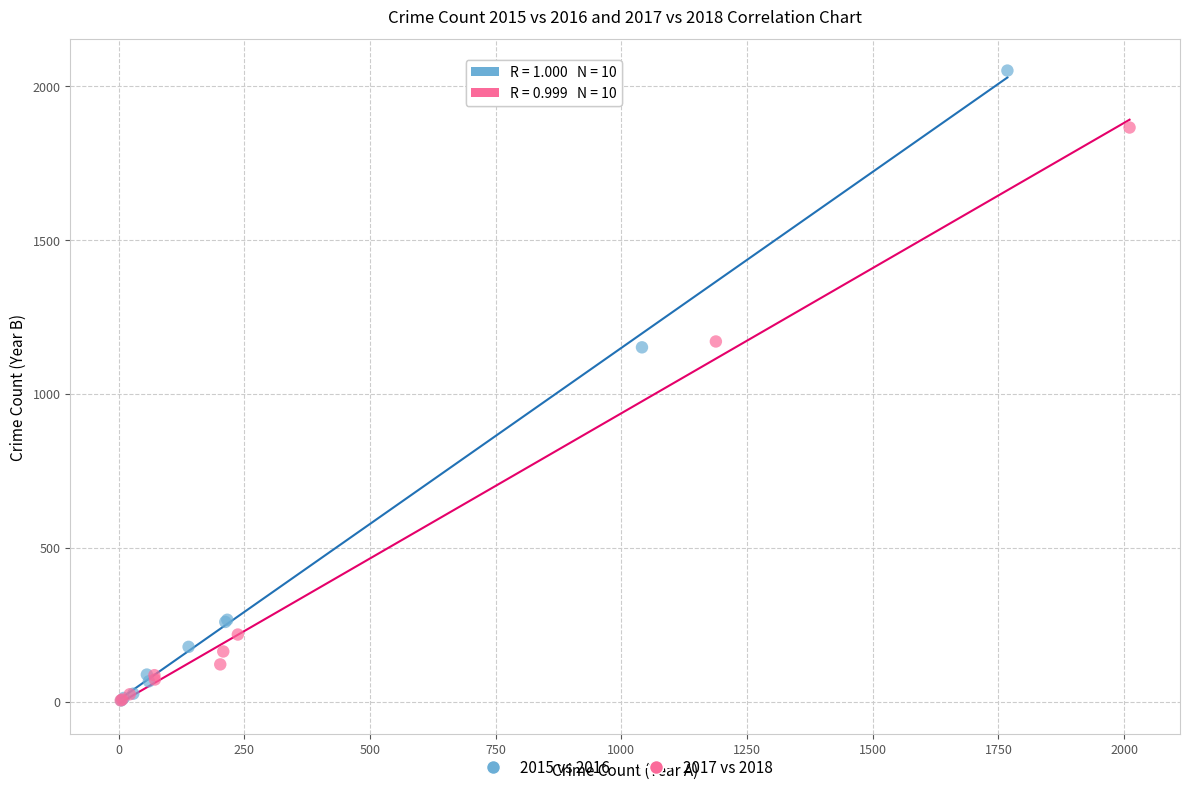

What are all the series names shown in the legend?

2015 vs 2016, 2017 vs 2018